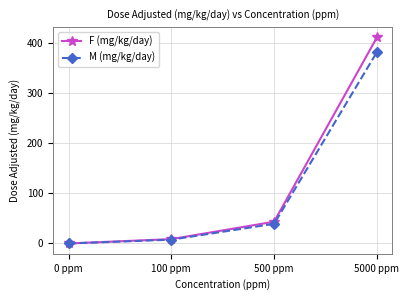

The M (mg/kg/day) series shows 381.5 at 5000 ppm. True or false?

True